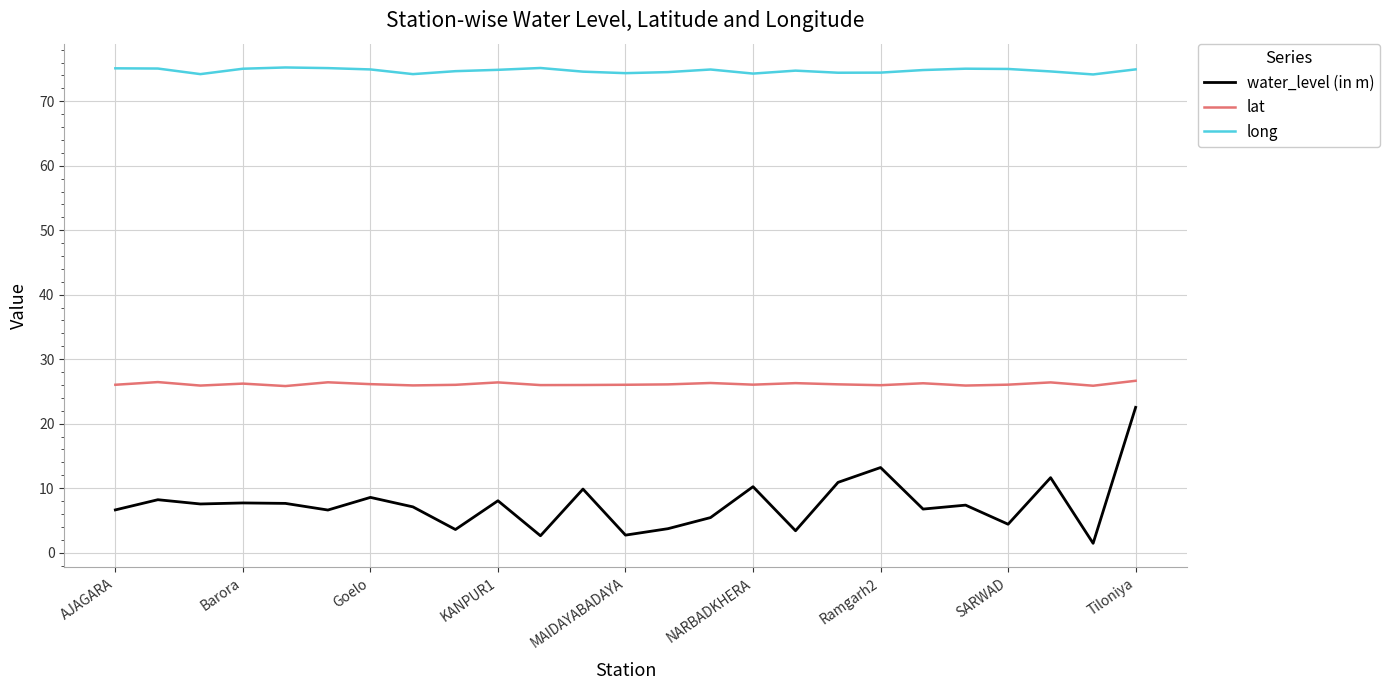

Which series has the largest range (max minus min)?

water_level (in m)